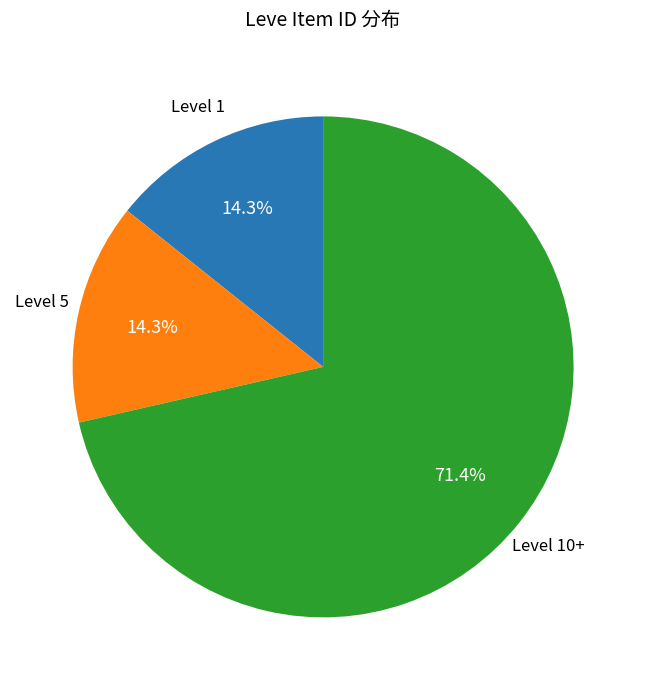

Is there a majority slice in this chart?

Yes